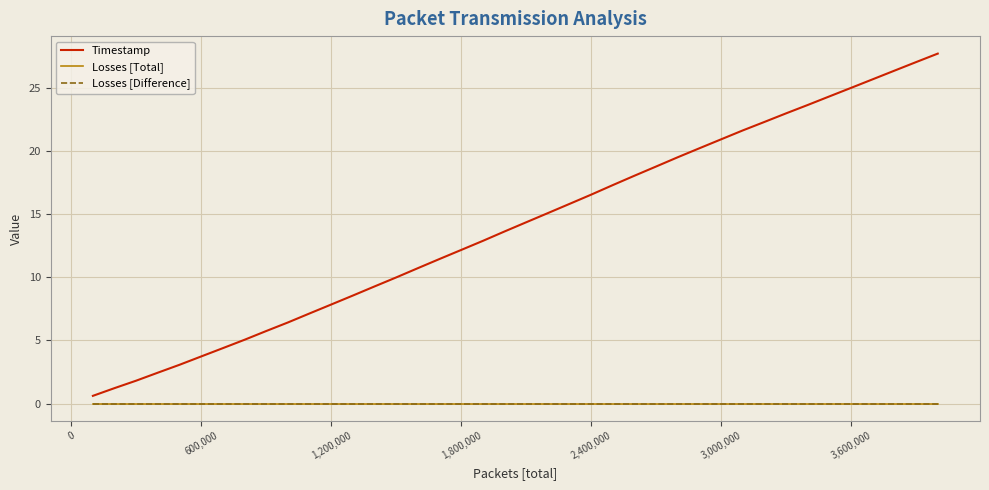

True or false: Timestamp has more than 1 interior local peaks.

False